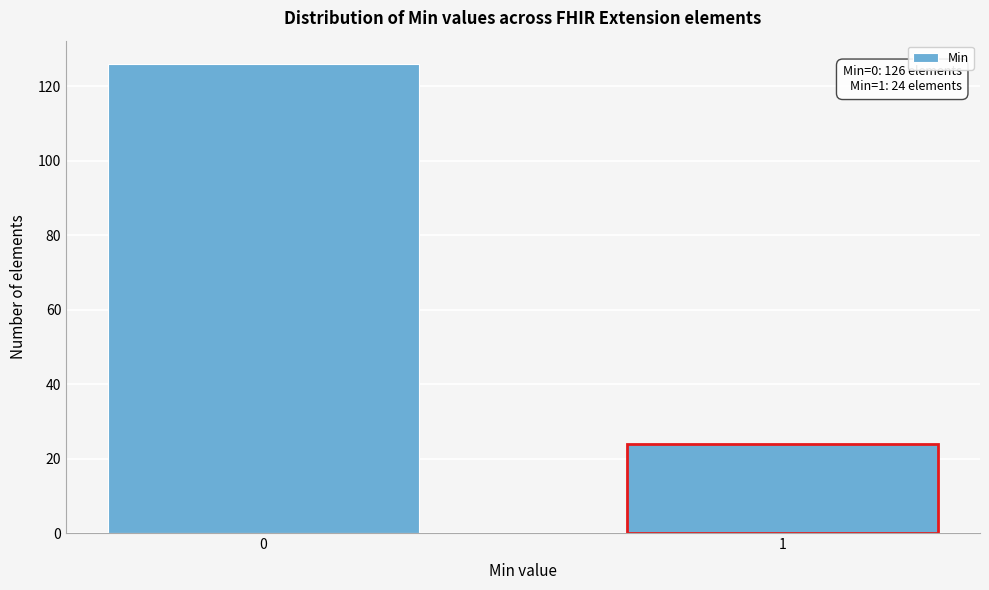

Reading right to left, extract all data points from this chart.

24	126